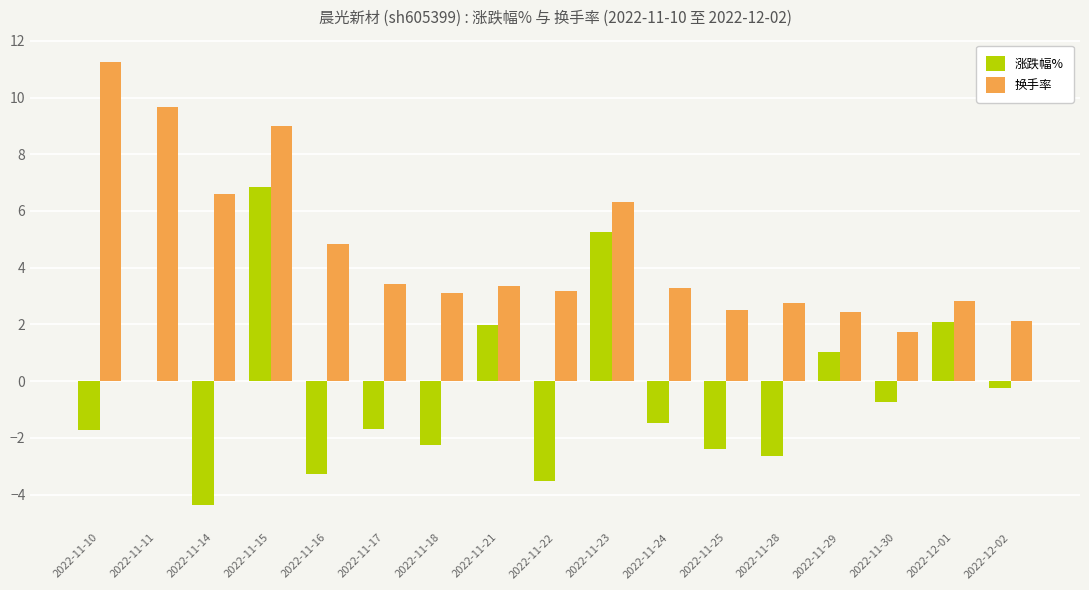

The 换手率 series shows 2.7 at 2022-11-30. True or false?

False